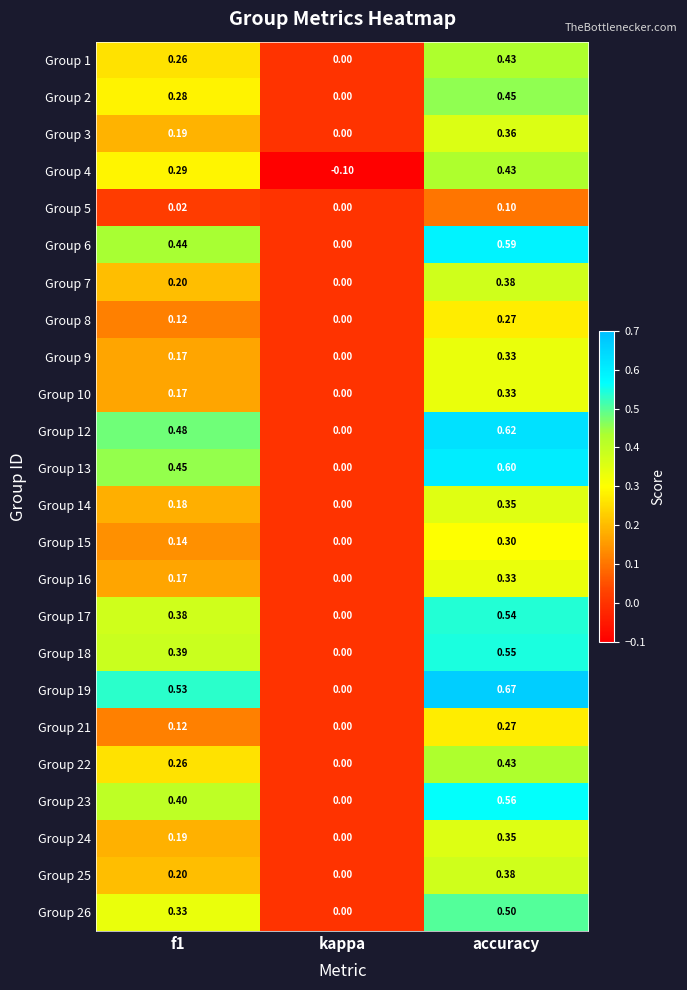

At which category does the chart reach its peak across all series?

accuracy